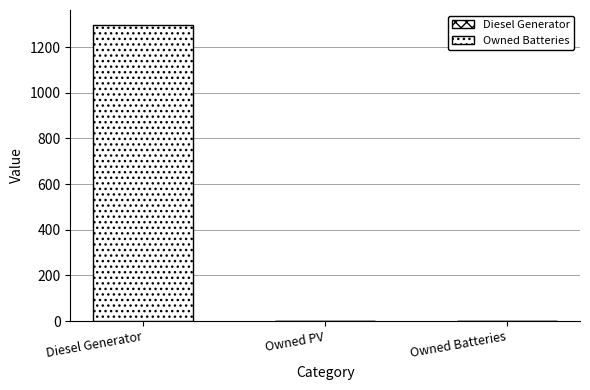

Between Diesel Generator and Owned Batteries, which is larger?

Diesel Generator